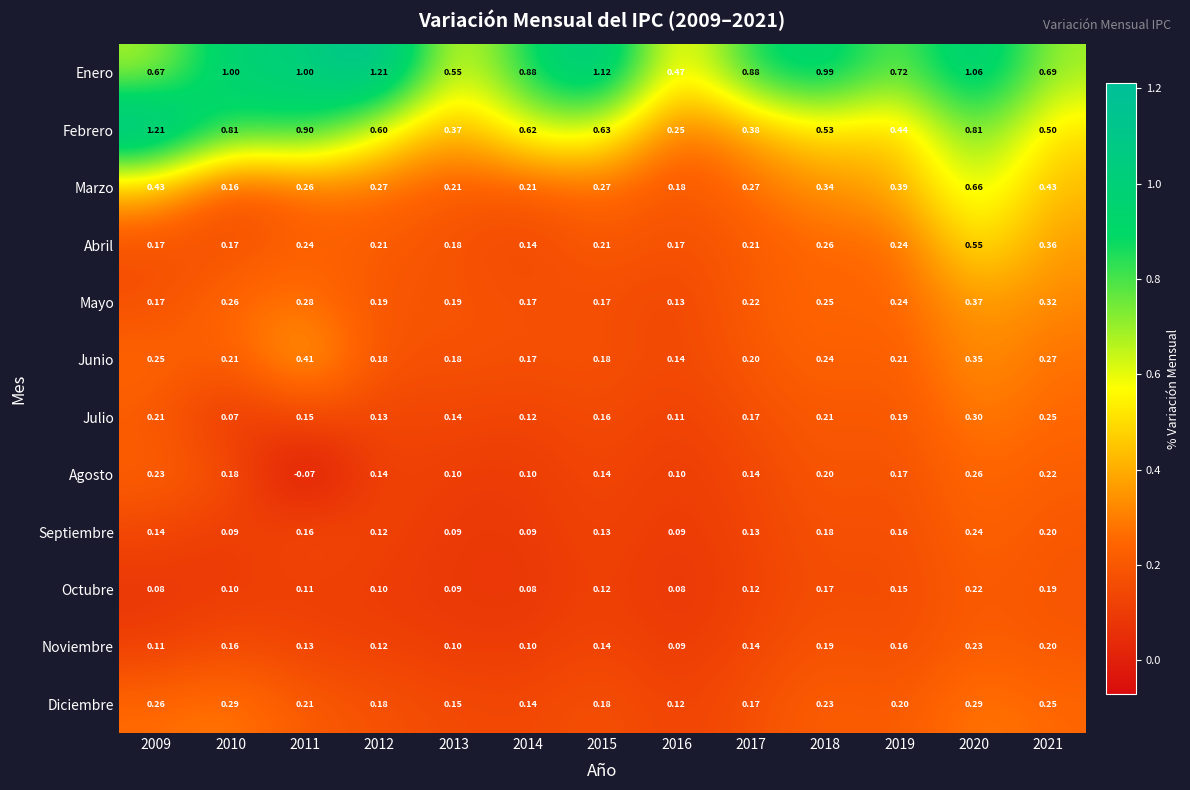

Which series changed the most between 2009 and 2015?

Febrero